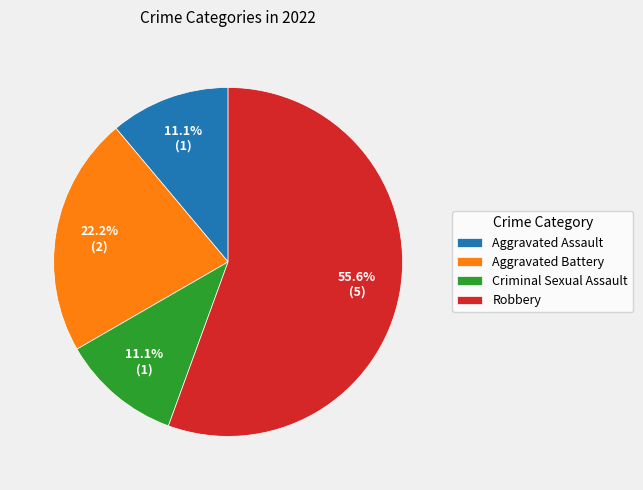

Approximately how many times larger is the value at Robbery compared to Aggravated Assault?

5.0